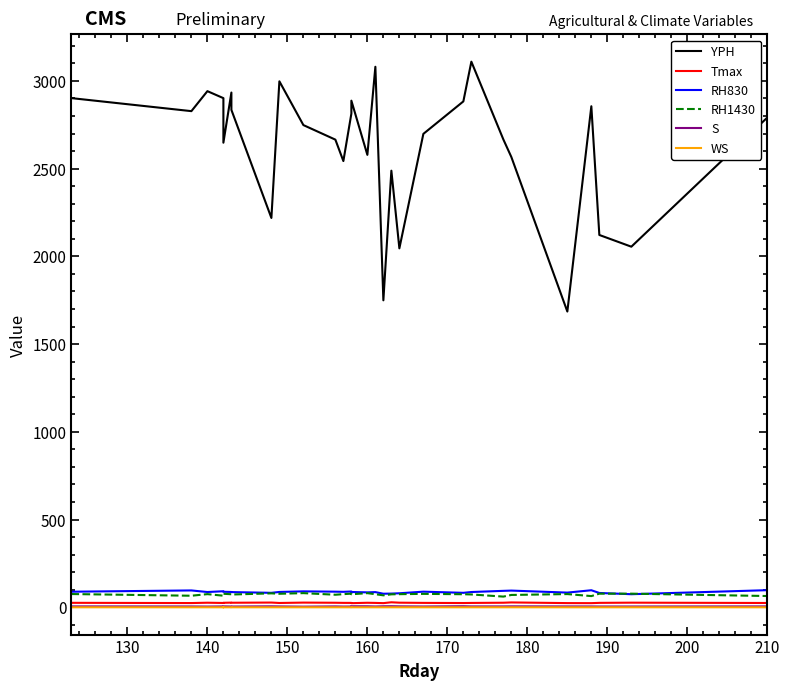

What is the maximum value shown in the chart?

3109.3